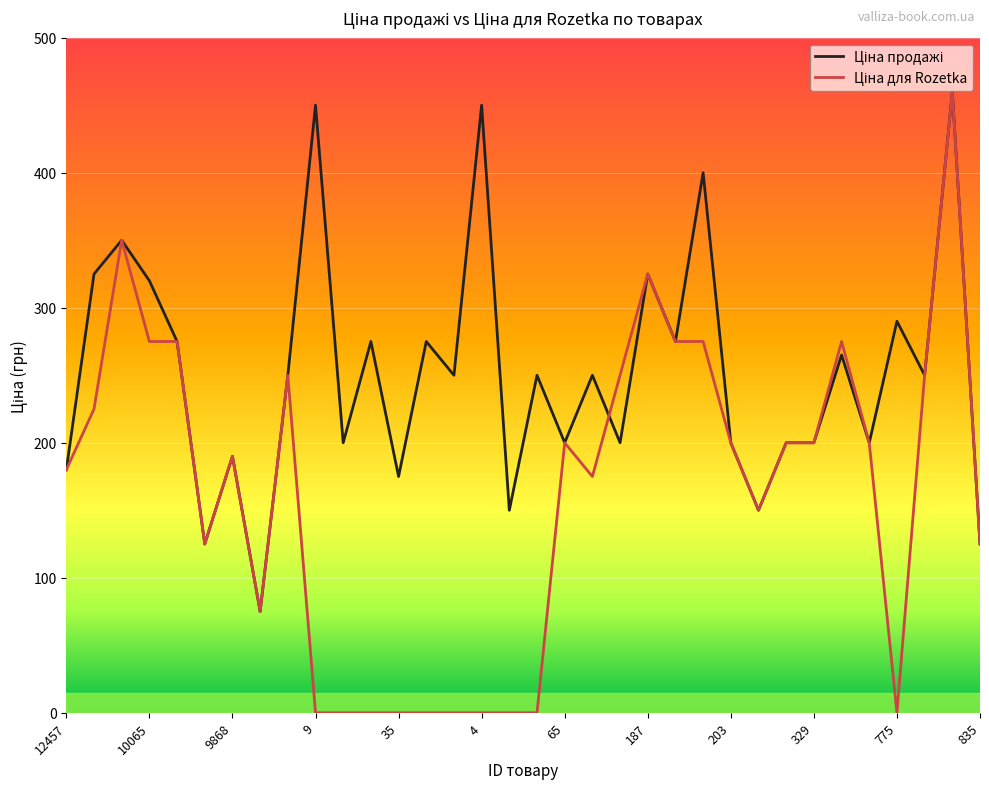

What is the maximum value shown in the chart?

460